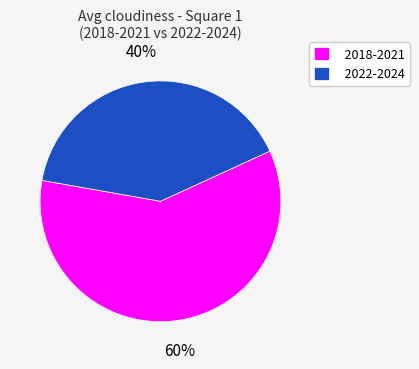

Which slice is the smallest?

2022-2024